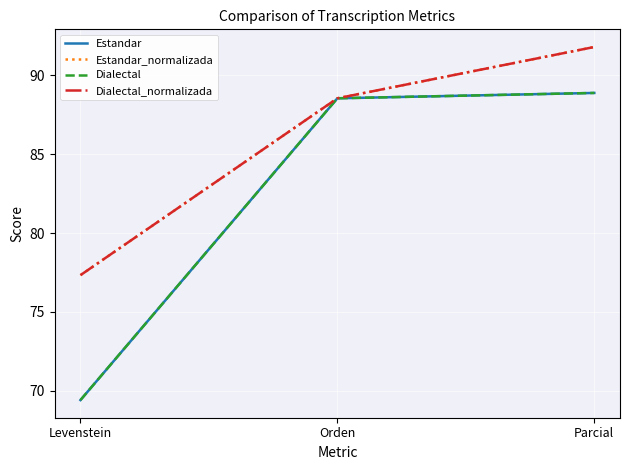

Rank the series at Parcial from lowest to highest value.

Estandar, Dialectal, Estandar_normalizada, Dialectal_normalizada